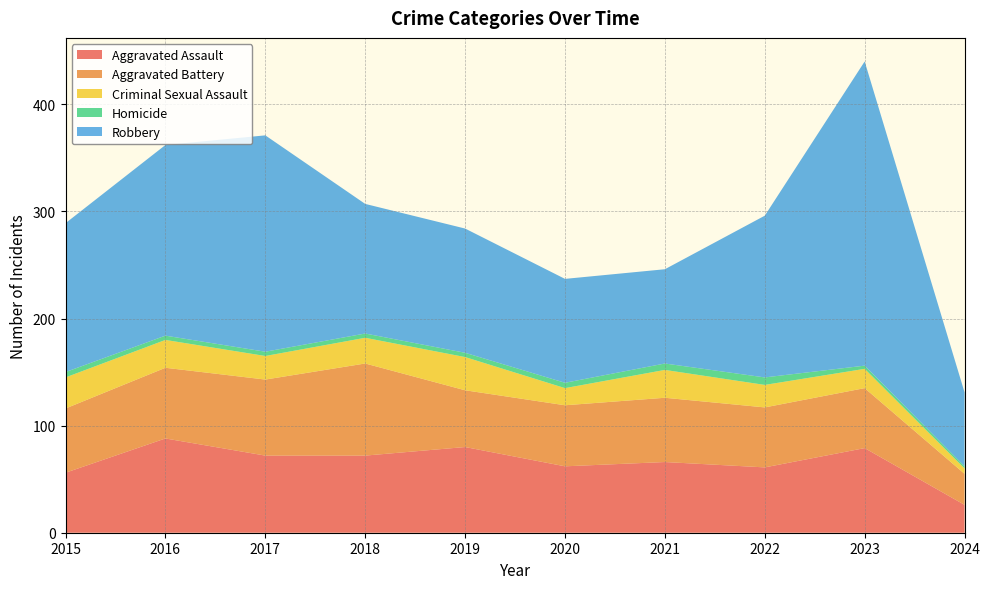

Reading left to right, extract all data points from this chart.

Aggravated Assault: 56	88	72	72	80	62	66	61	79	26
Aggravated Battery: 60	66	71	86	53	57	60	56	56	29
Criminal Sexual Assault: 29	26	22	24	31	16	26	21	18	5
Homicide: 5	4	4	4	4	5	6	7	3	2
Robbery: 139	178	202	121	116	97	88	151	284	69